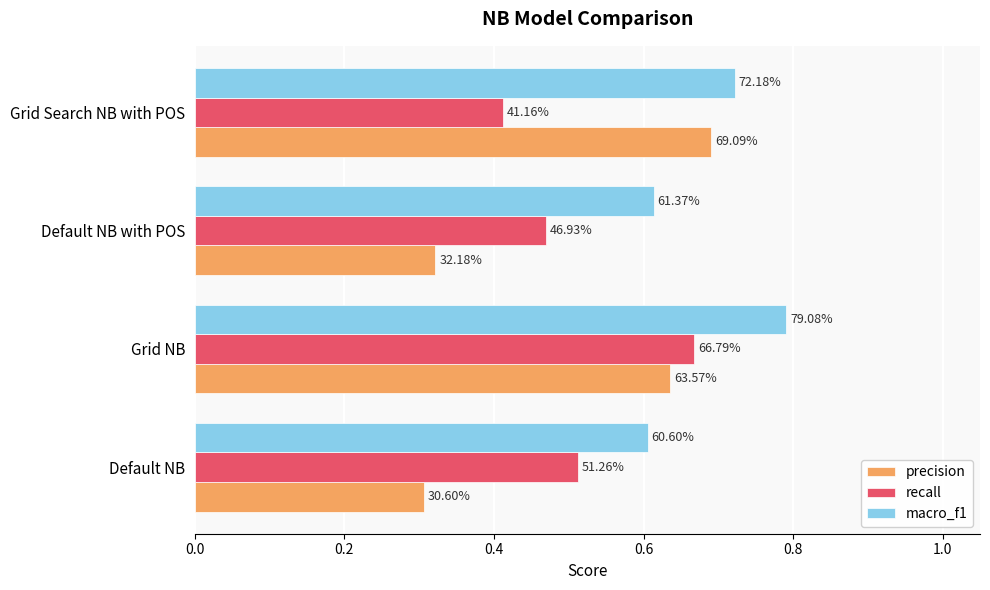

Which series has the largest range (max minus min)?

precision